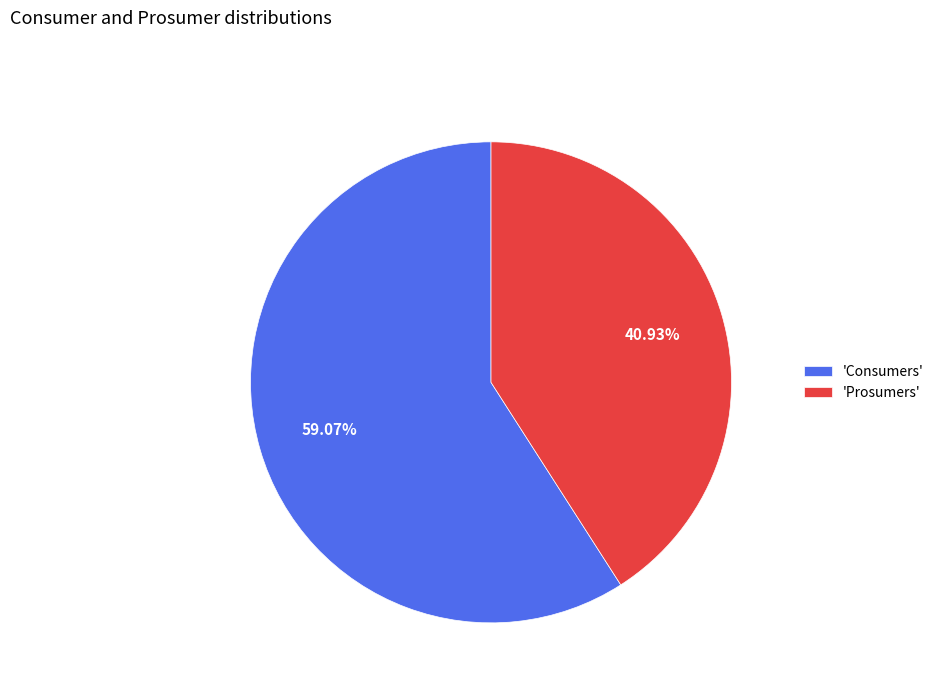

Which slice is the largest?

'Consumers'